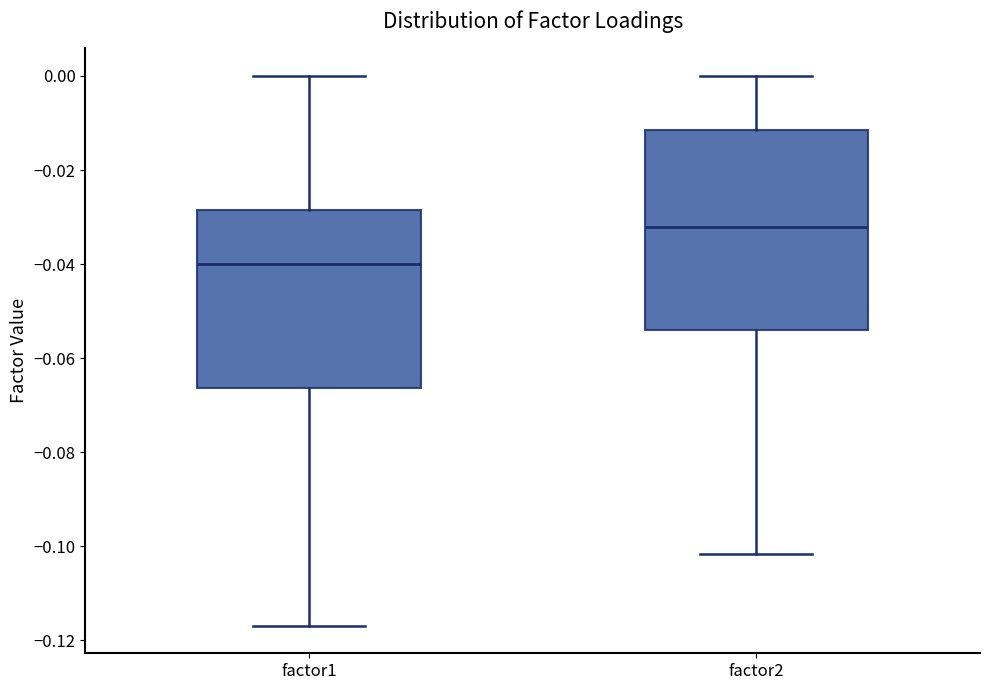

Comparing the boxes themselves (not the whiskers), which one is the tallest?

factor2